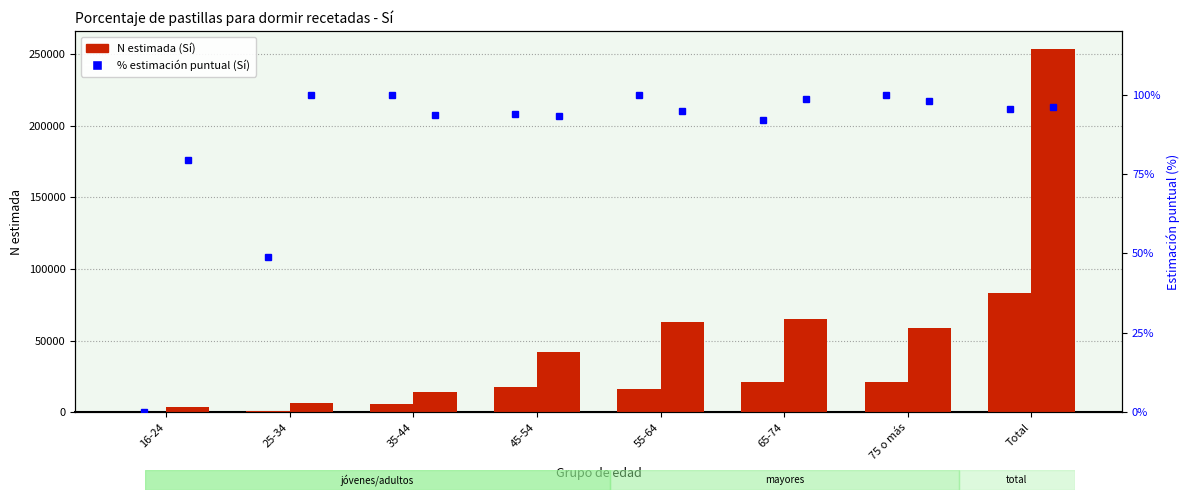

Which series changed the most between 25-34 and Total?

N estimada Mujer (Sí)